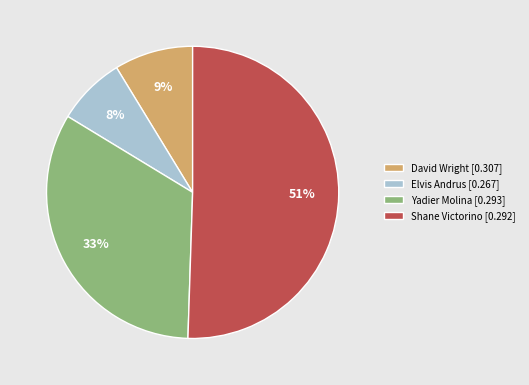

Is there any slice that represents more than half of the pie?

Yes